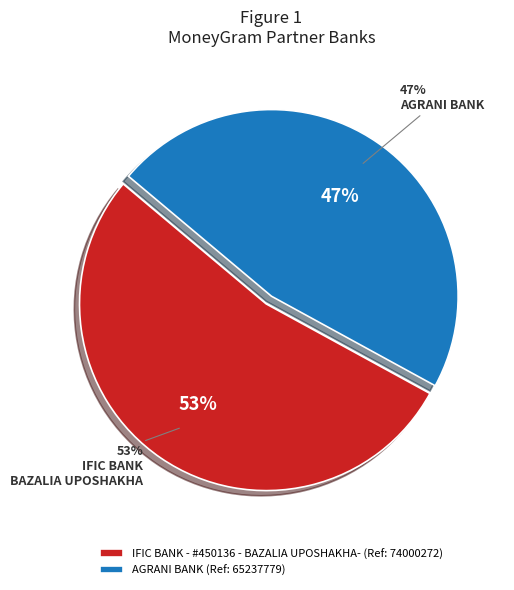

Which slice is the smallest?

AGRANI BANK